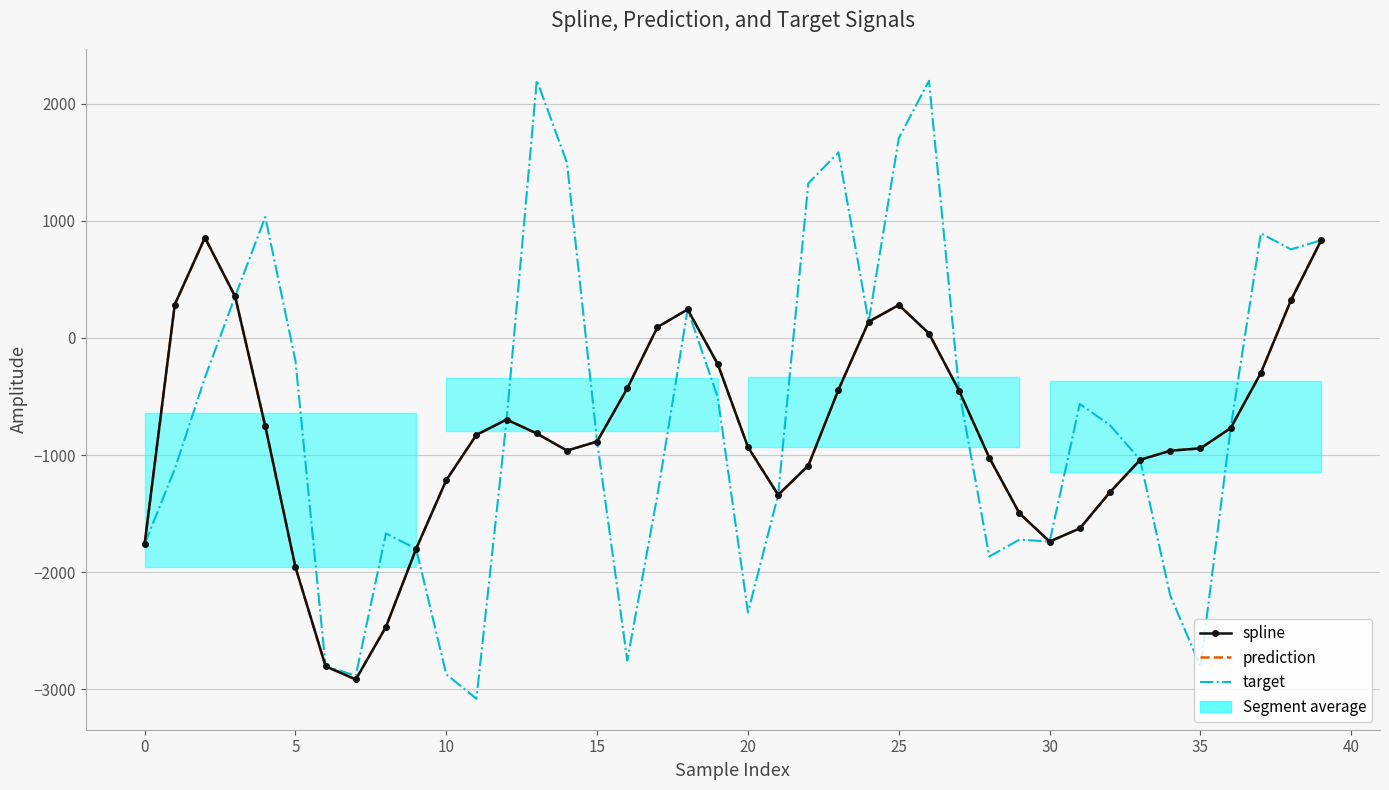

At which category does prediction reach its first local valley?

30